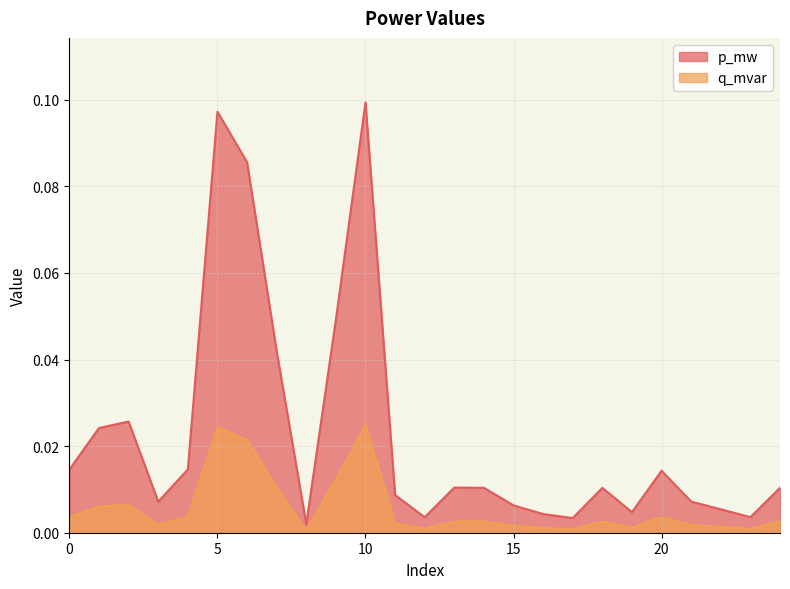

Rank the series by their average value, from lowest to highest.

q_mvar, p_mw